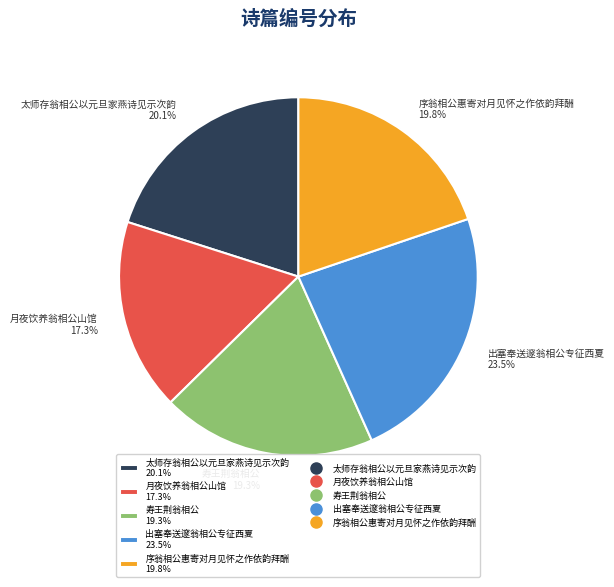

Is there a majority slice in this chart?

No